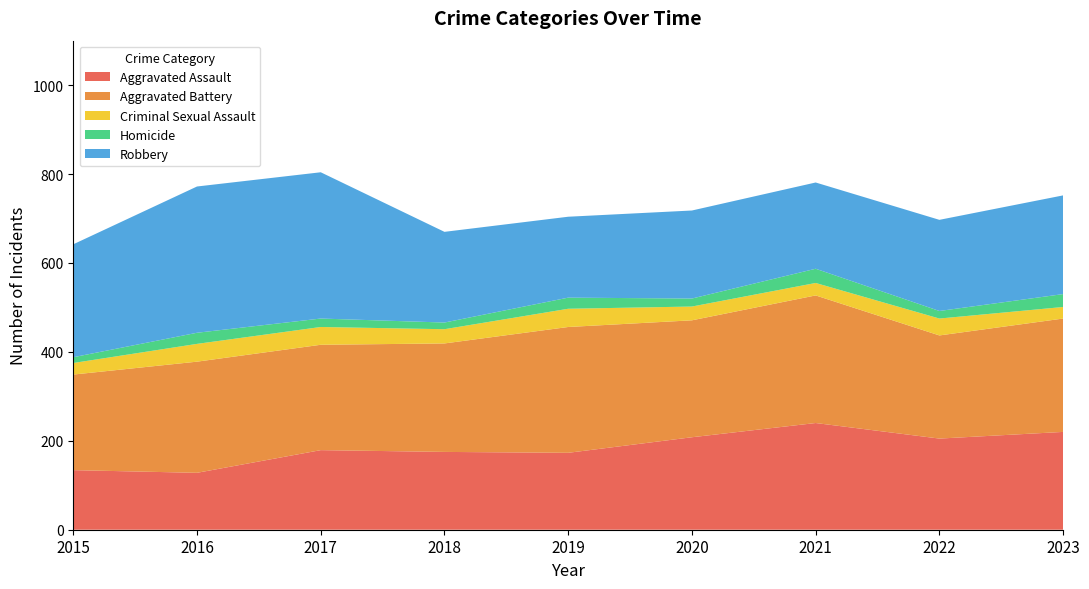

Reading left to right, what are all the values shown in this chart?

Aggravated Assault: 134	128	179	175	173	208	240	205	220
Aggravated Battery: 215	250	237	244	283	263	287	232	255
Criminal Sexual Assault: 26	40	40	32	41	31	28	38	26
Homicide: 13	25	19	15	25	18	32	17	29
Robbery: 254	329	329	204	182	198	194	205	222